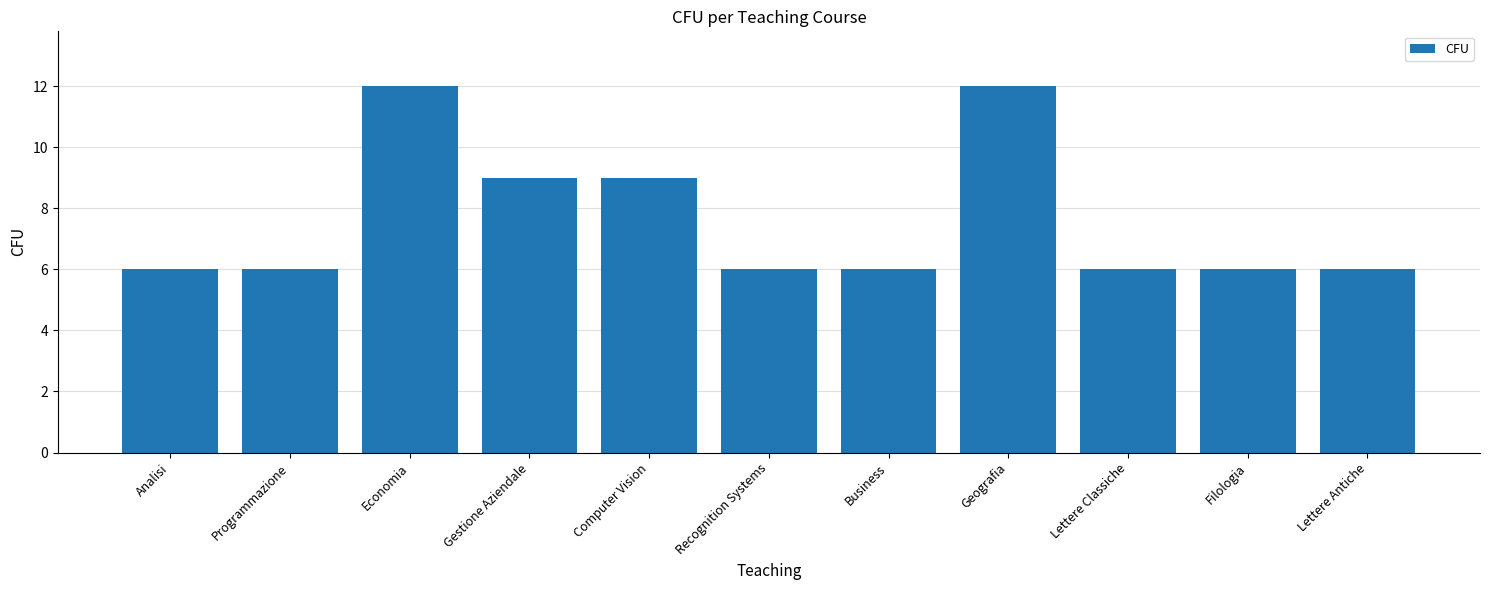

What is the ratio of the value at Recognition Systems to the value at Lettere Classiche?

1.0